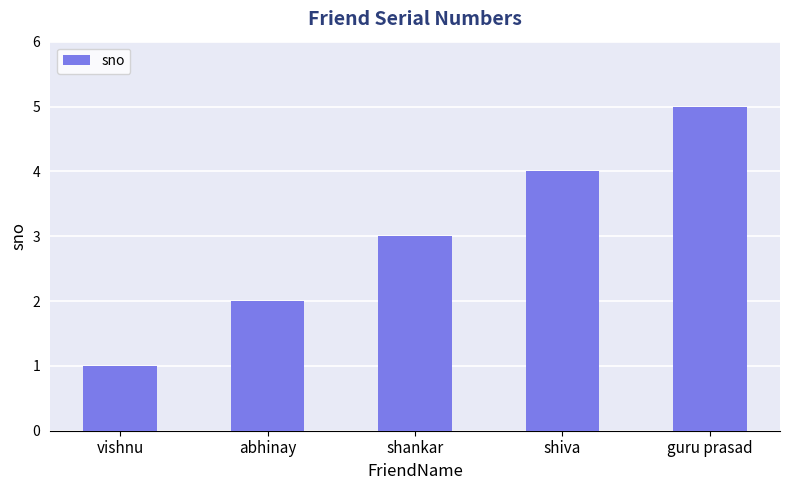

What is the greatest value displayed?

5